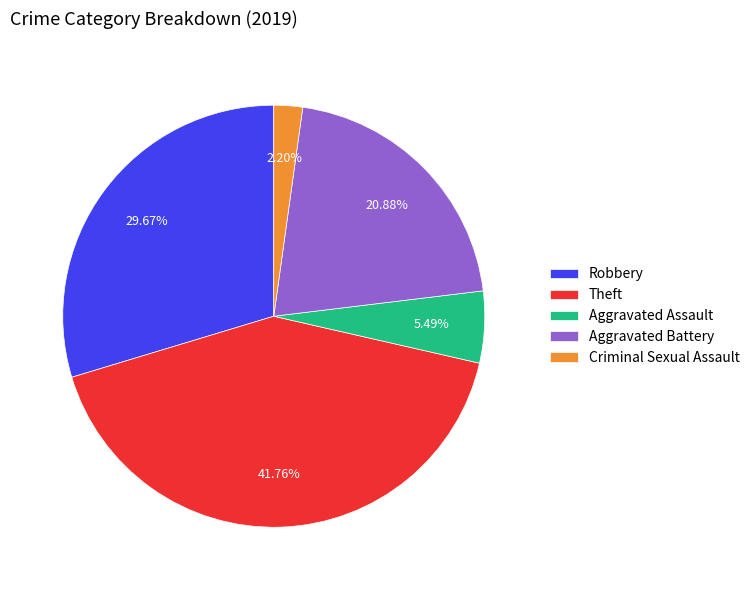

What is the largest slice in the pie chart?

Theft